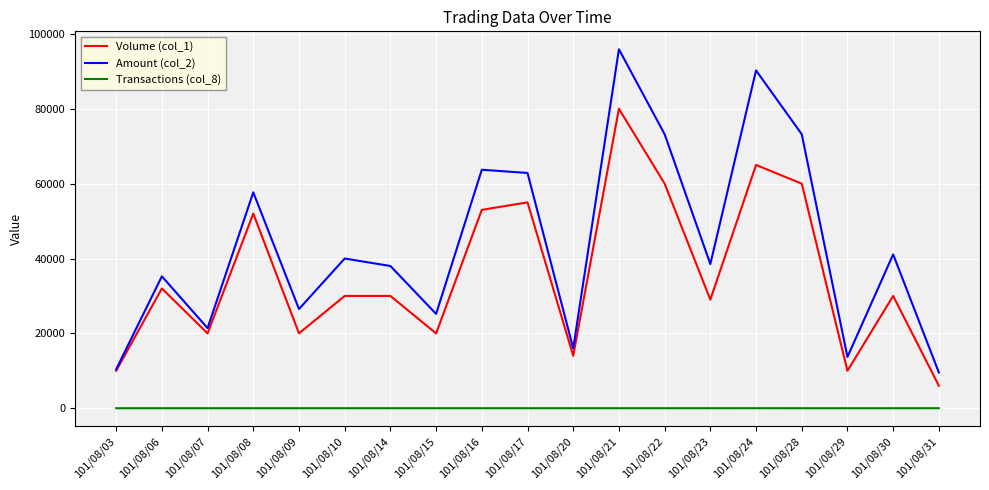

What is the total value across all series at 101/08/10?

70003